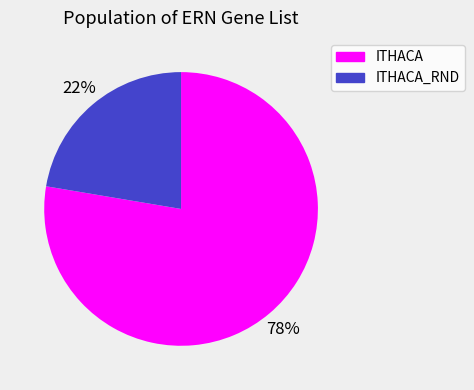

Rank the categories by value from highest to lowest.

ITHACA, ITHACA_RND